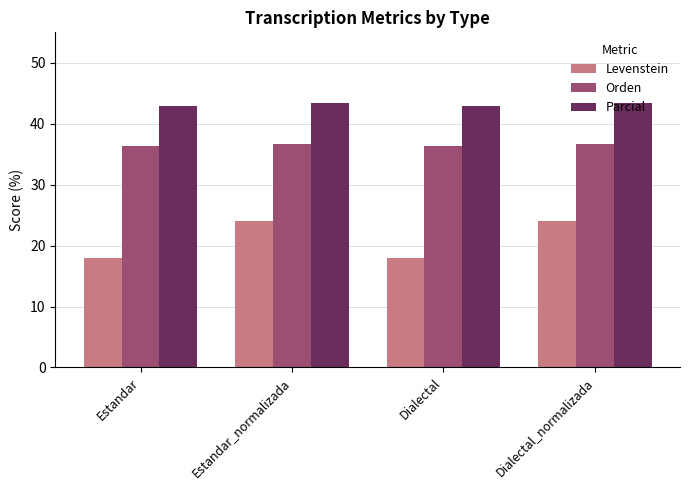

Rank the series at Estandar from highest to lowest value.

Parcial, Orden, Levenstein